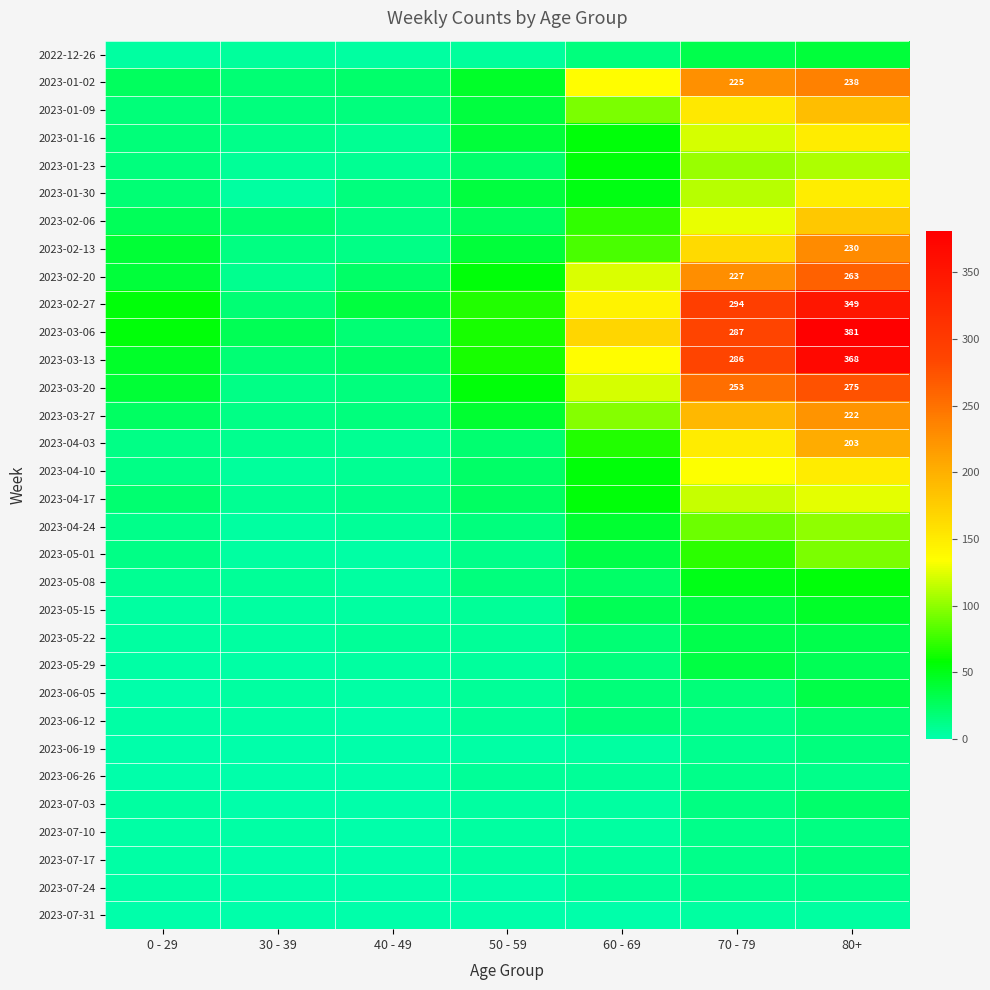

The value of 2023-01-02 at 80+ is 238. True or false?

True